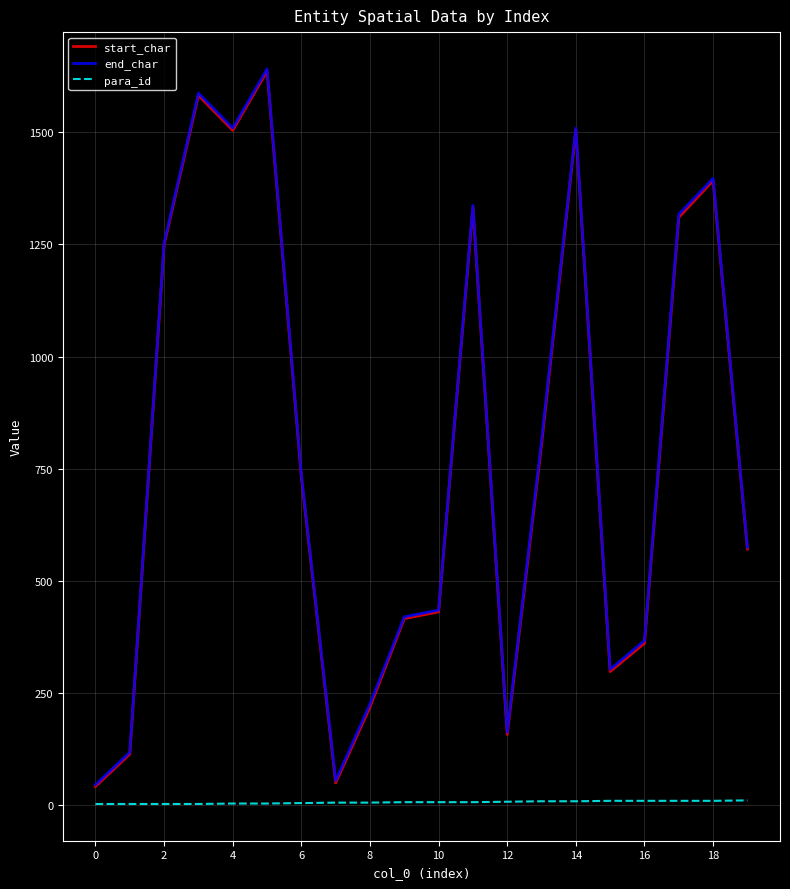

True or false: end_char and para_id cross at least once.

False